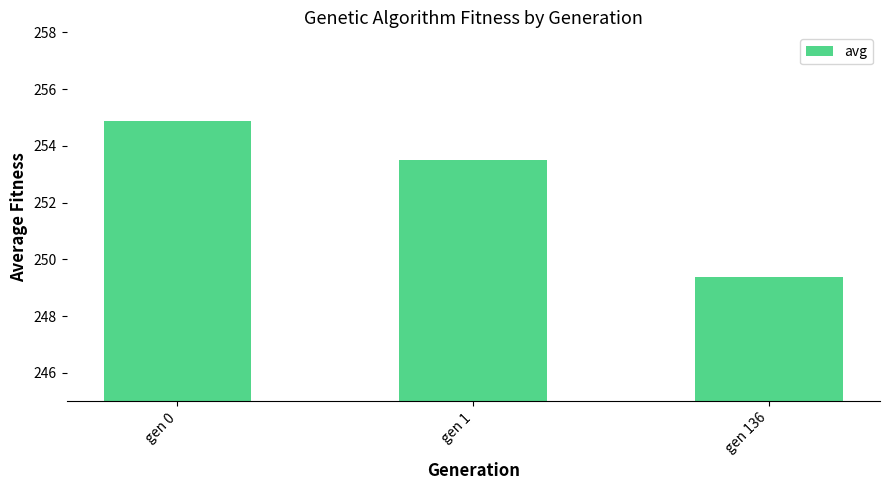

What is the sum of all values?

757.7